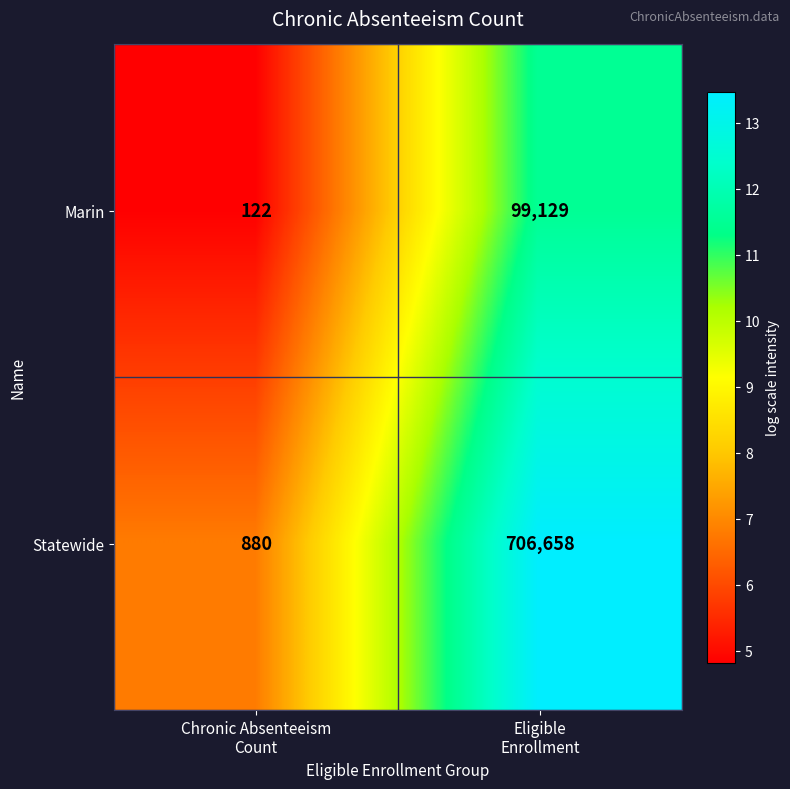

Which series has the largest total across all categories?

Statewide